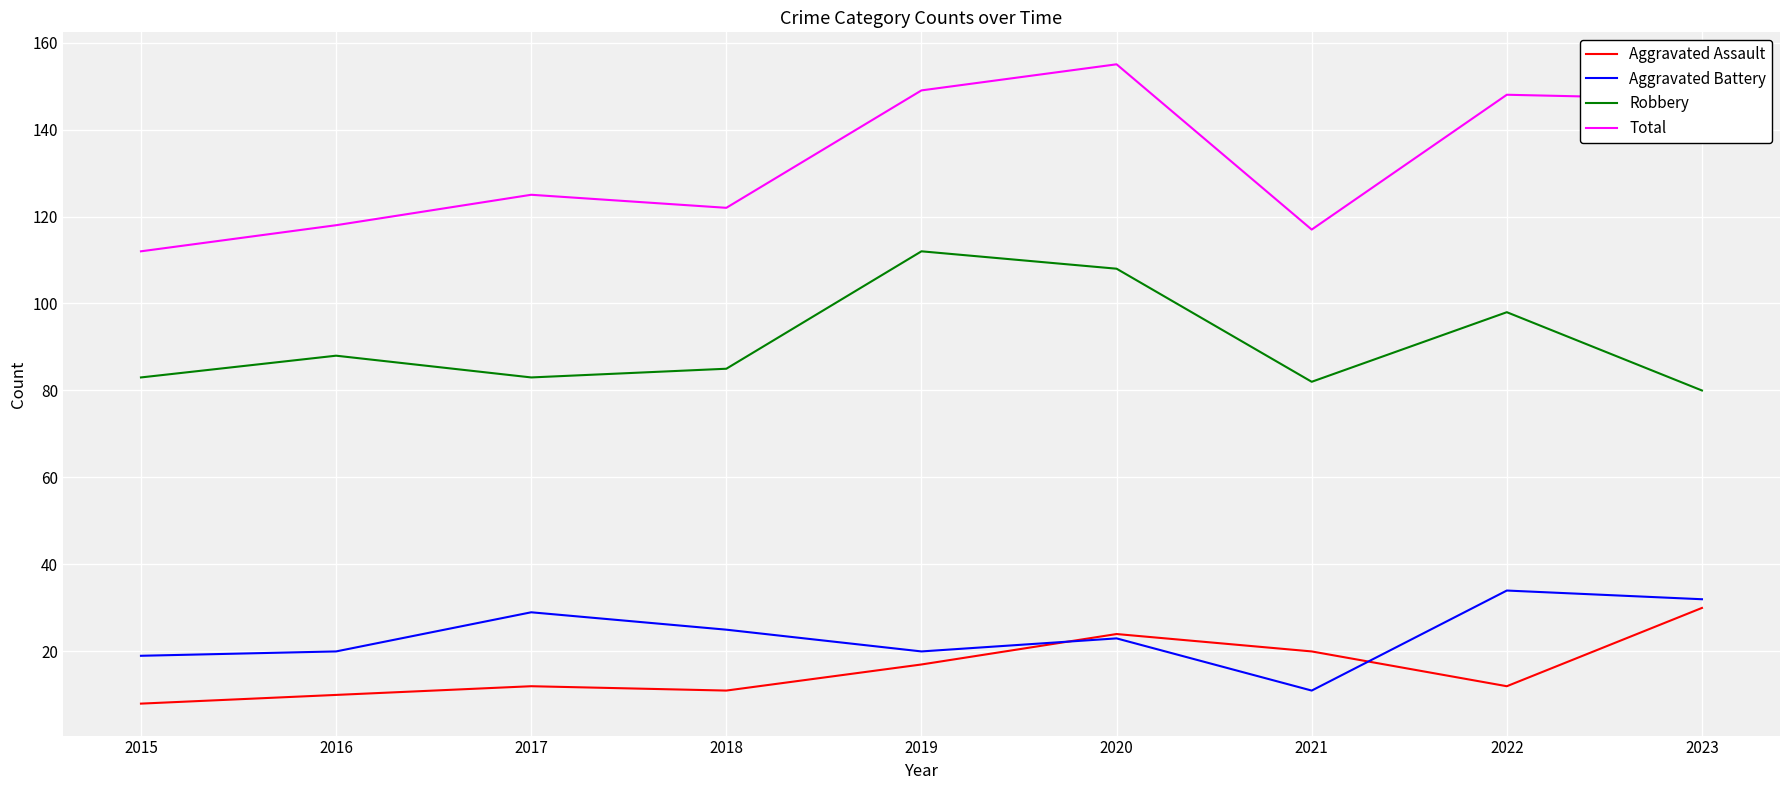

What is the average value of the Robbery series?

91